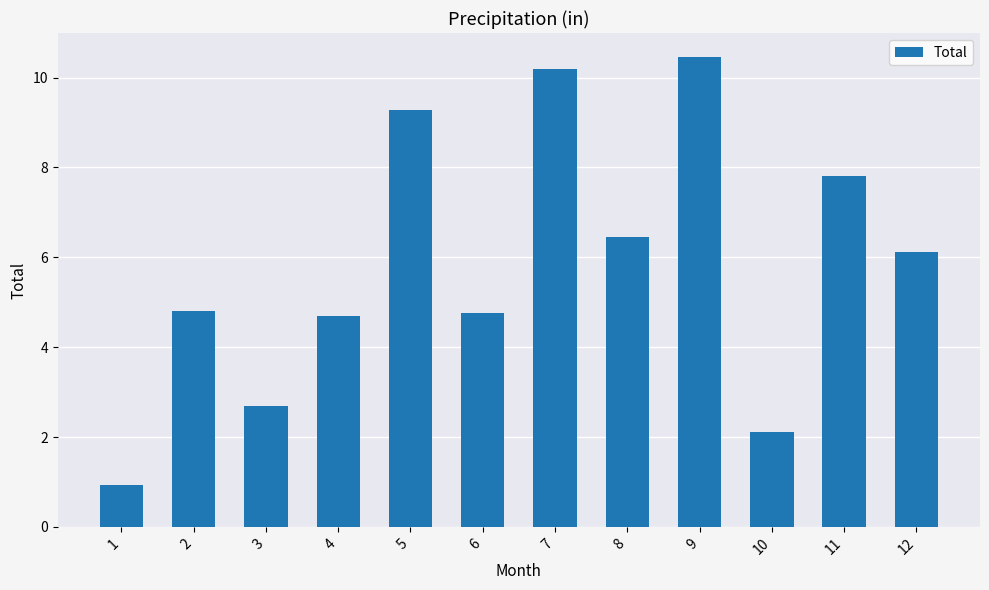

Approximately how many times larger is the value at 11 compared to 2?

1.6